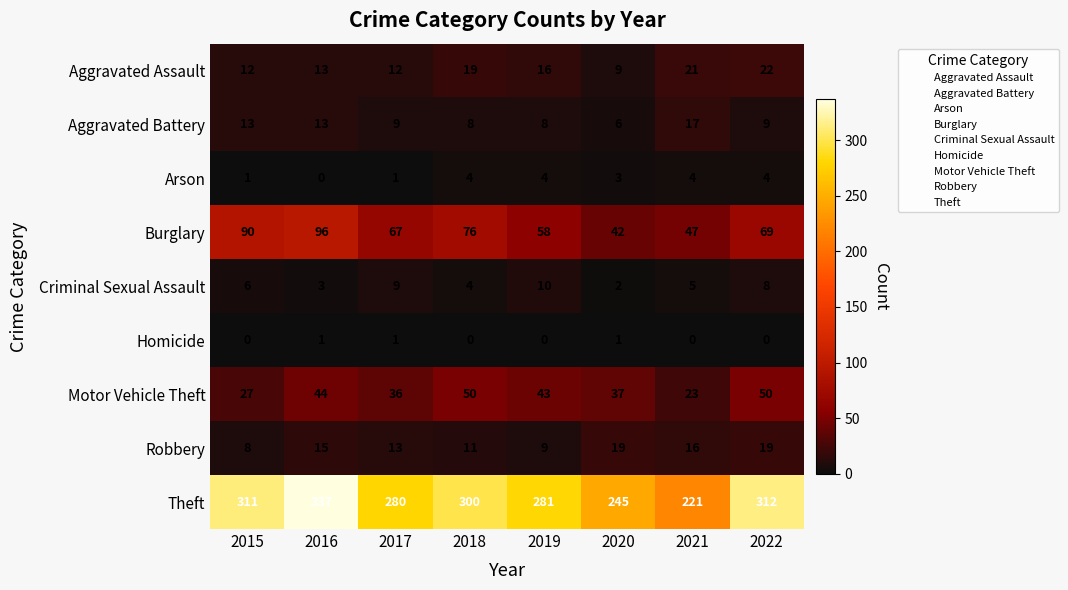

Which series has the largest total across all categories?

Theft